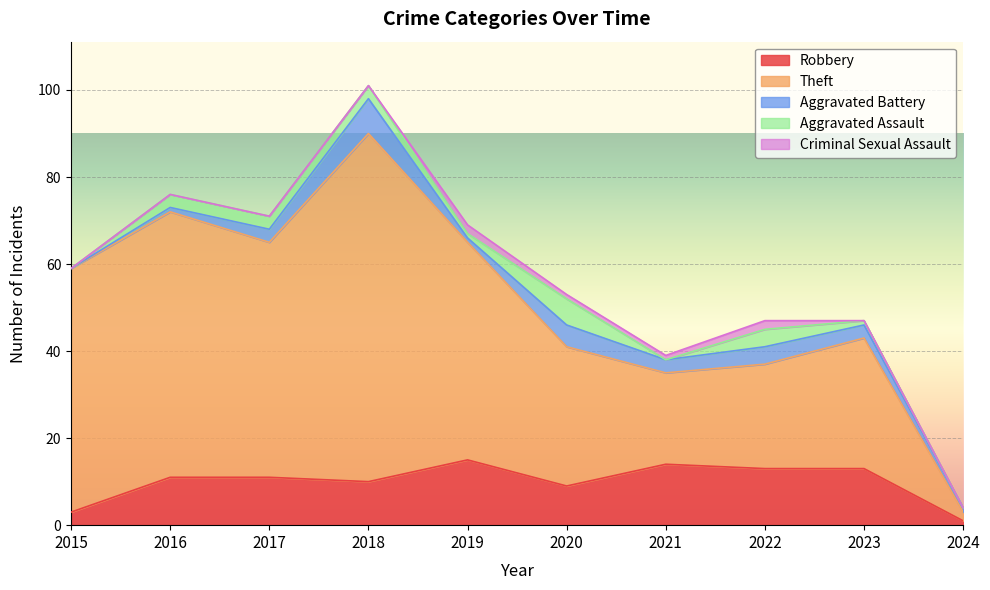

How many distinct data groups are displayed?

5